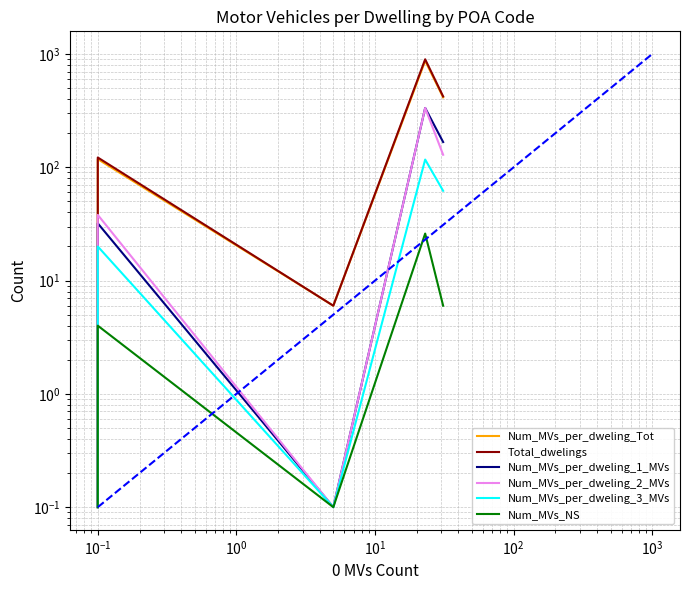

How many lines are shown in the chart?

6